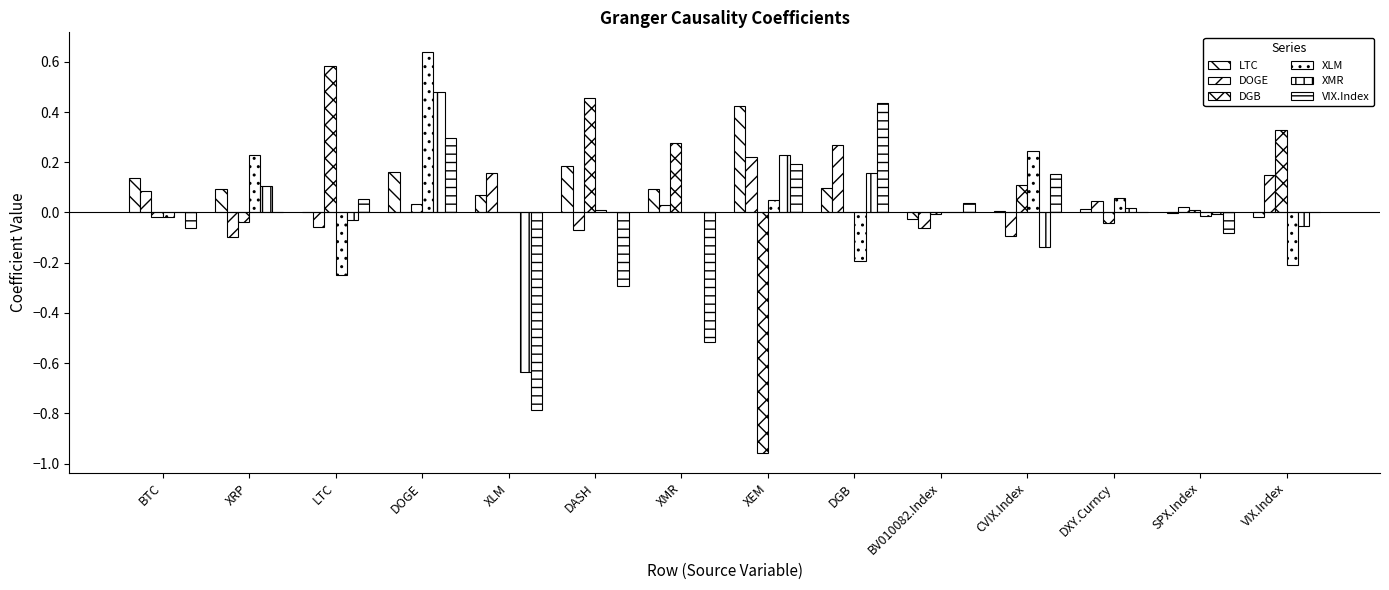

Are the bars horizontal?

No